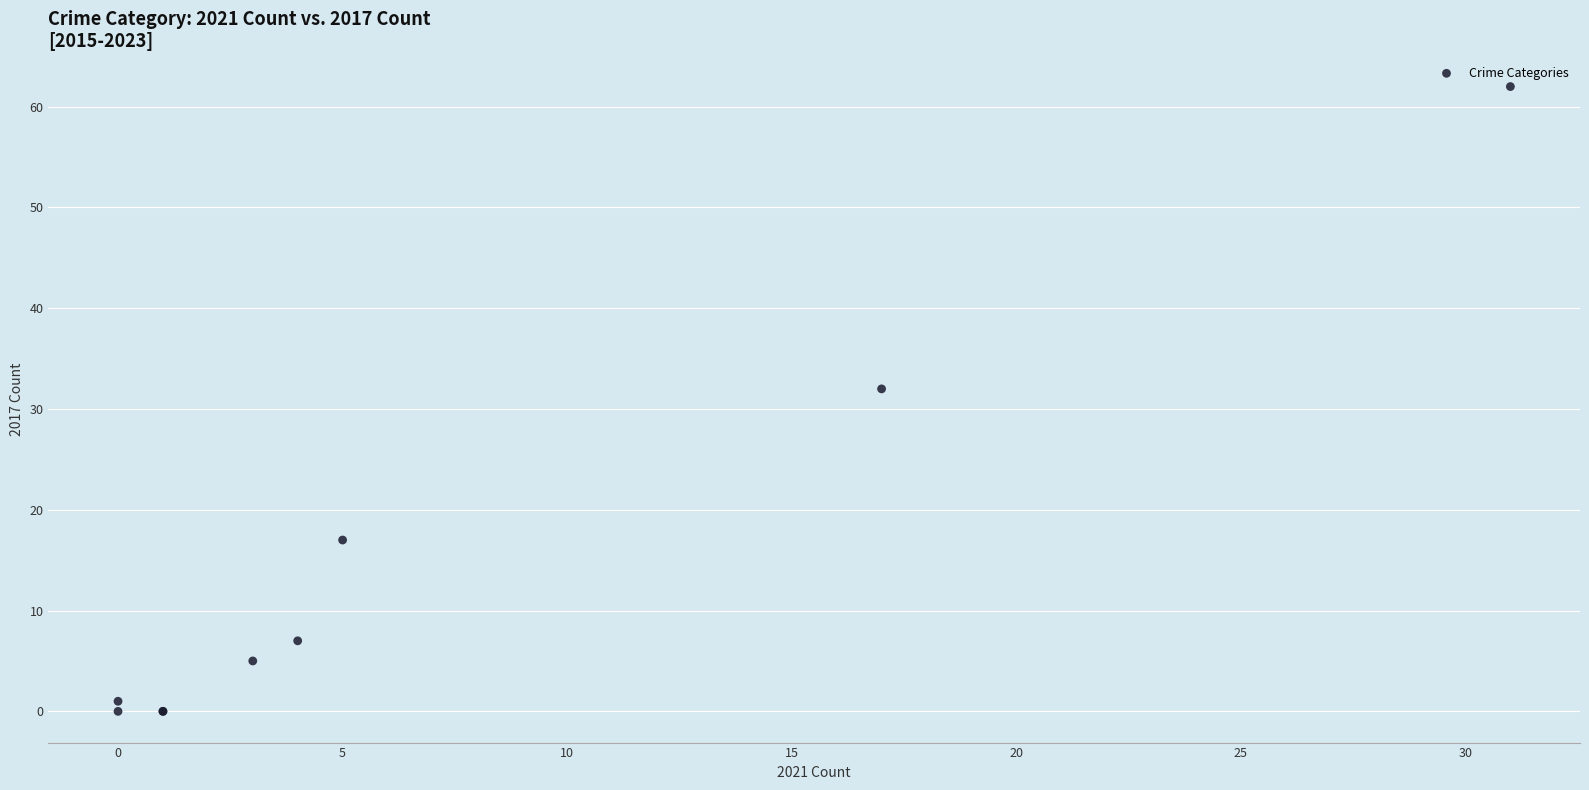

What Y value in the scatter plot is closest to 31?

32